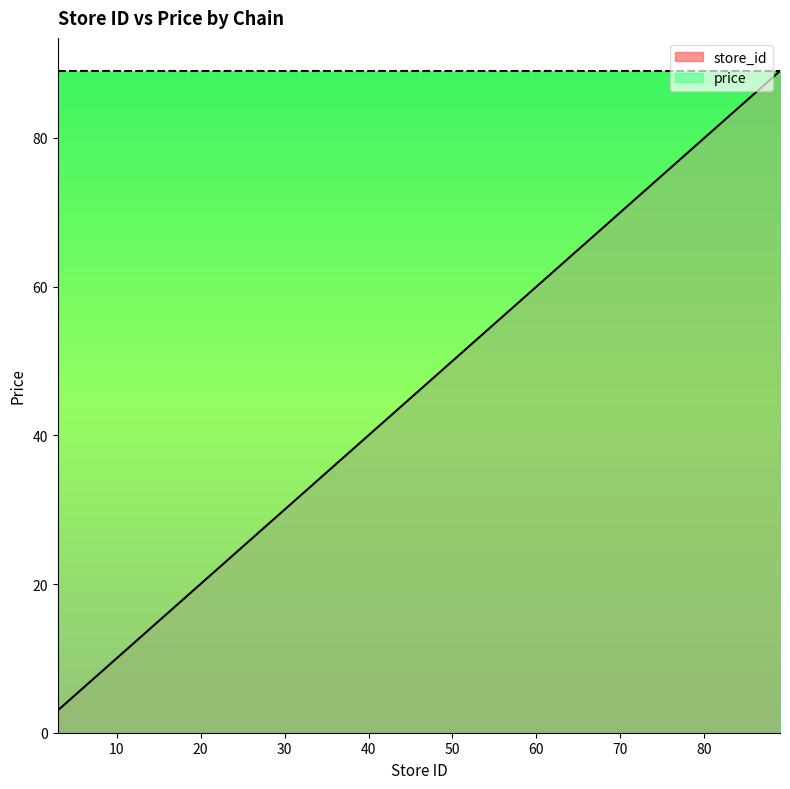

Which category has the lowest value across all series?

3